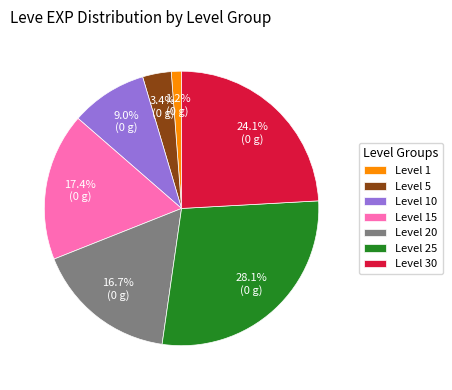

Count the number of slices in the pie.

7